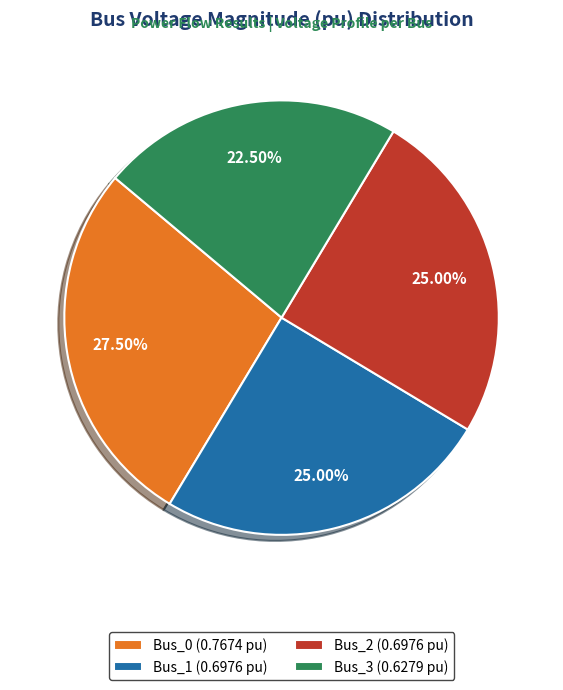

Between Bus_3 (0.6279 pu) and Bus_2 (0.6976 pu), which is larger?

Bus_2 (0.6976 pu)